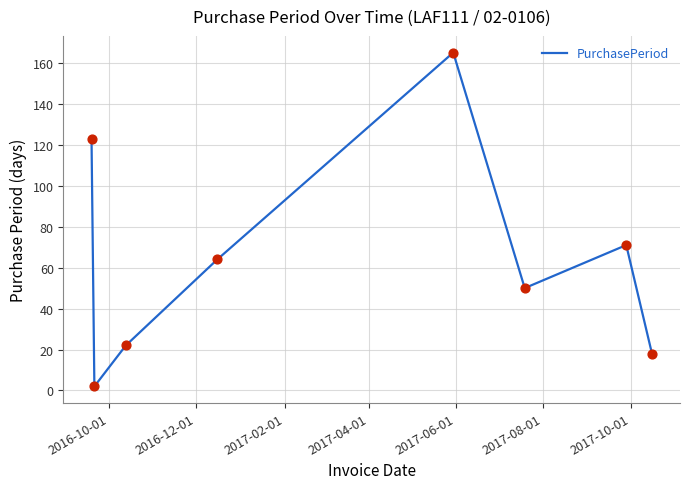

What is the difference between the maximum and minimum values?

163